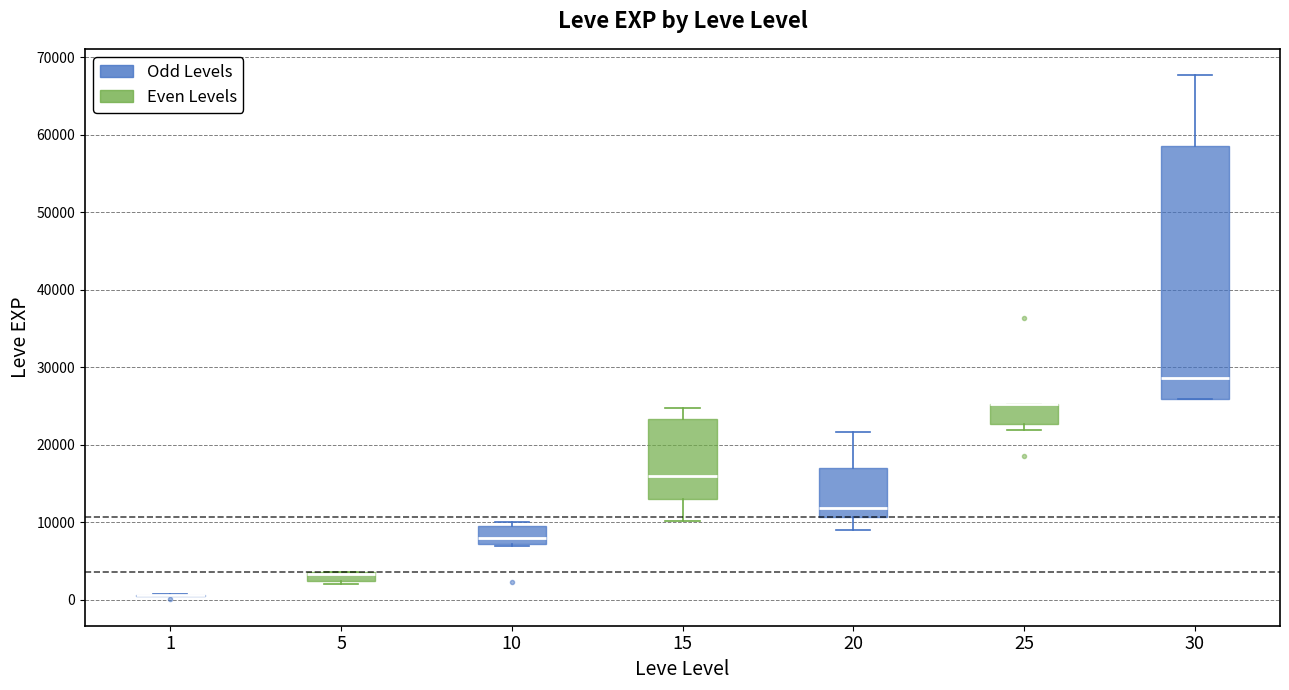

Comparing the boxes themselves (not the whiskers), which one is the tallest?

30